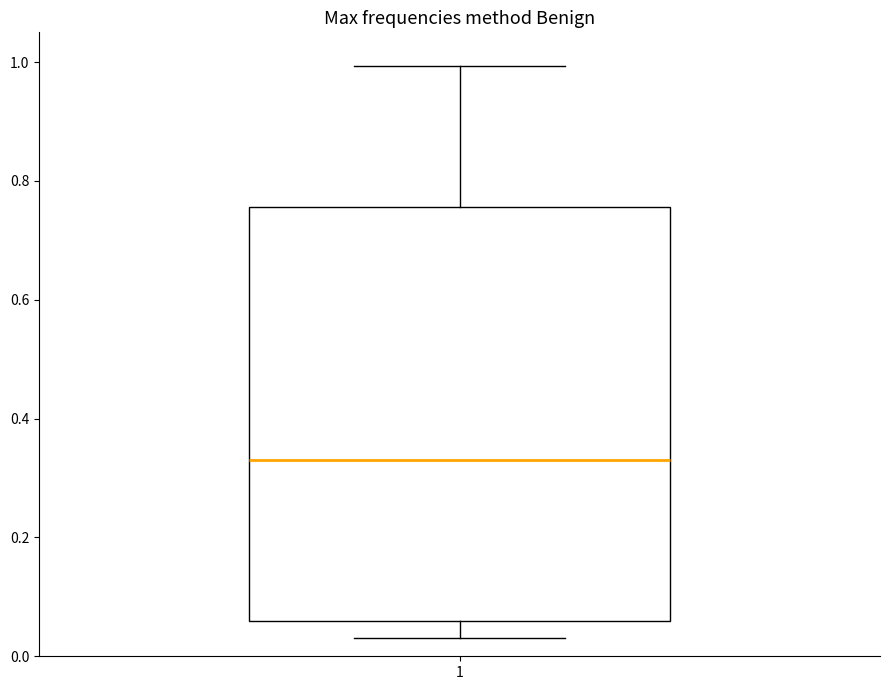

Read this box plot against the y-axis: the position of the median line, the range covered by the box, and the ends of both whiskers. The values are not printed on the chart, so give them approximately, as read against the axis.

median 0.34, box 0.06 to 0.76, whiskers 0.04 to 1.00